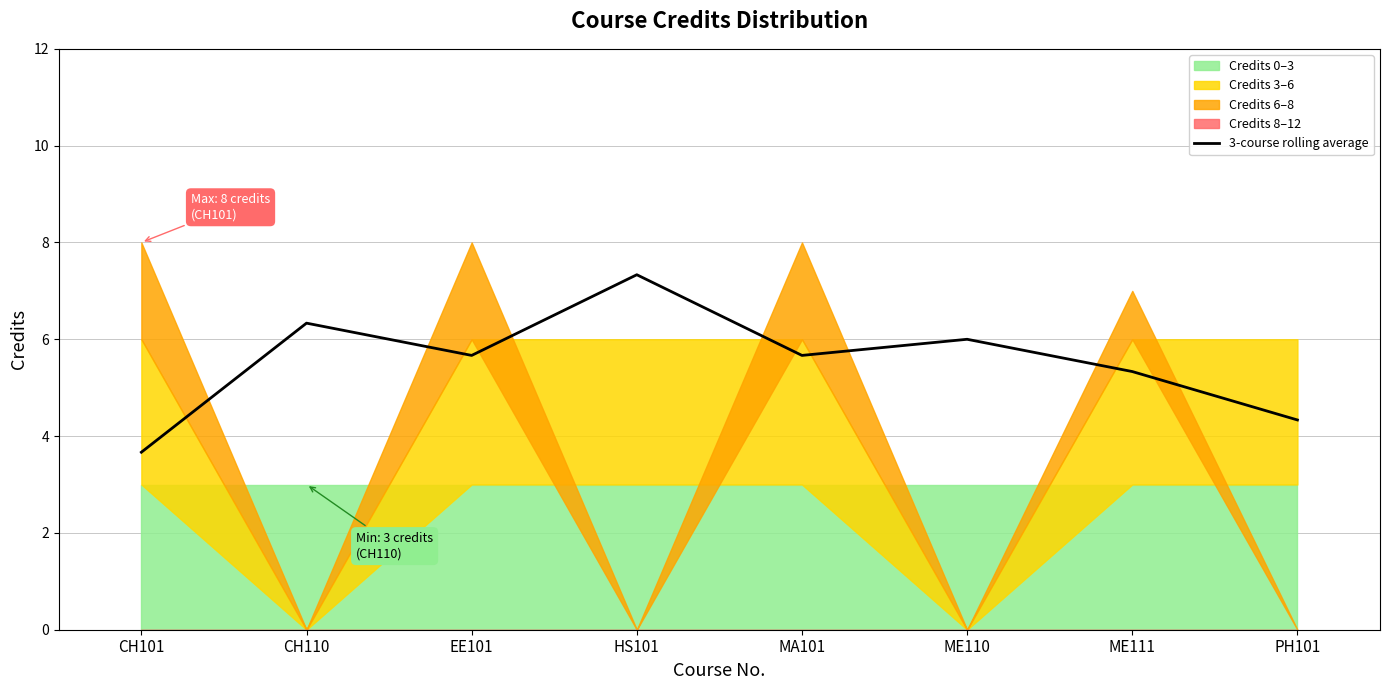

Between HS101 and EE101, which is larger?

HS101